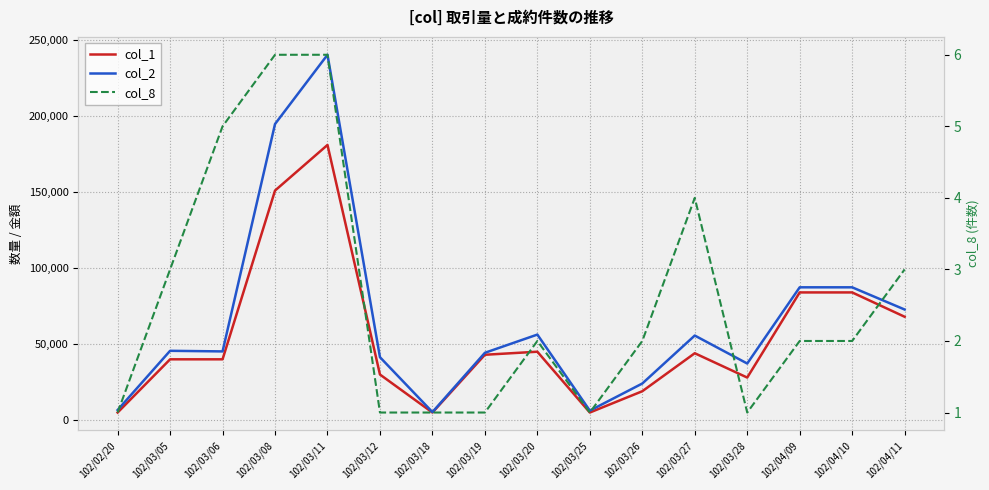

What is the difference between the maximum and second lowest values in the col_1 series?

176000